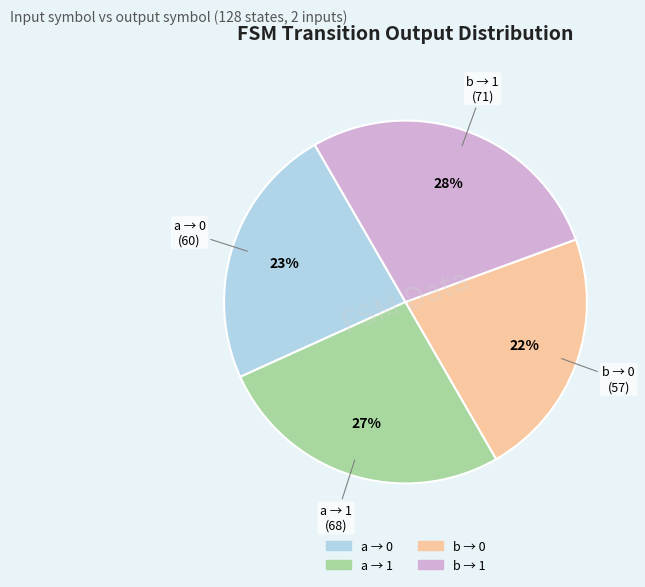

Does any single category account for the majority?

No